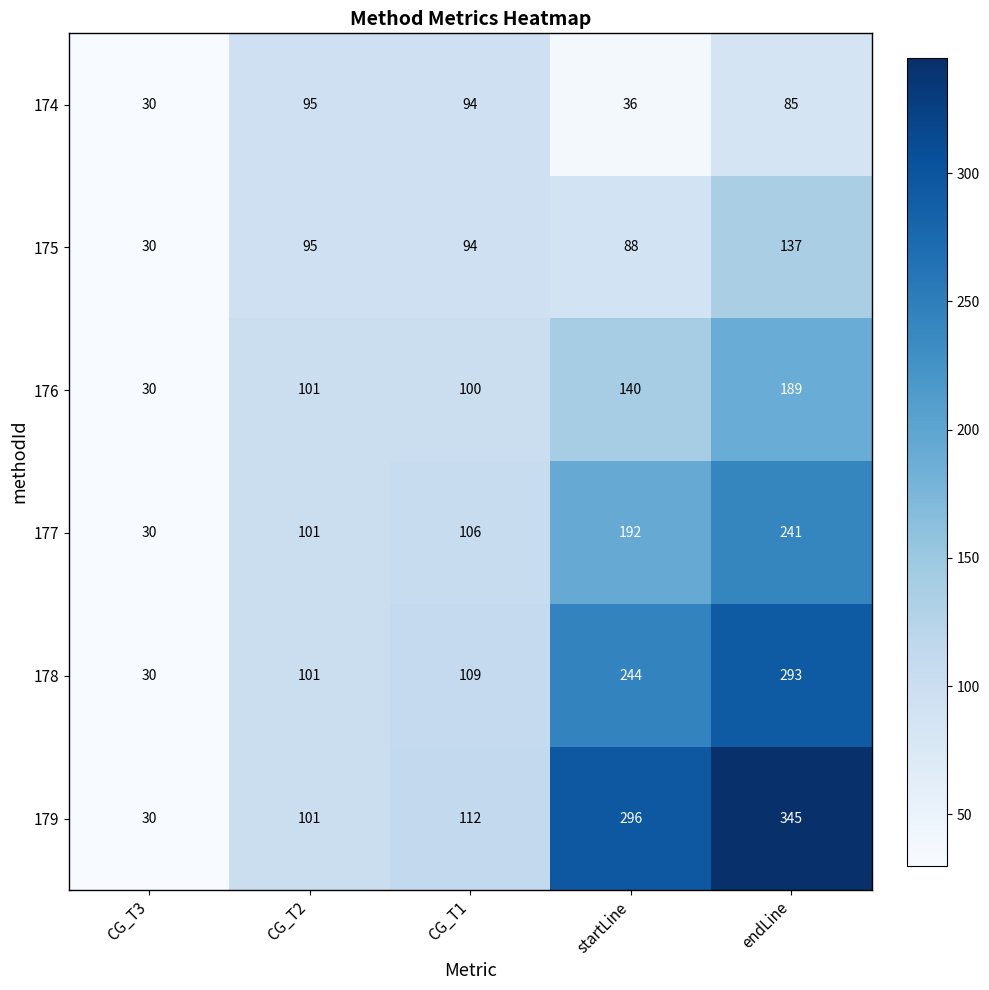

Rank the categories by 177 value from lowest to highest.

CG_T3, CG_T2, CG_T1, startLine, endLine